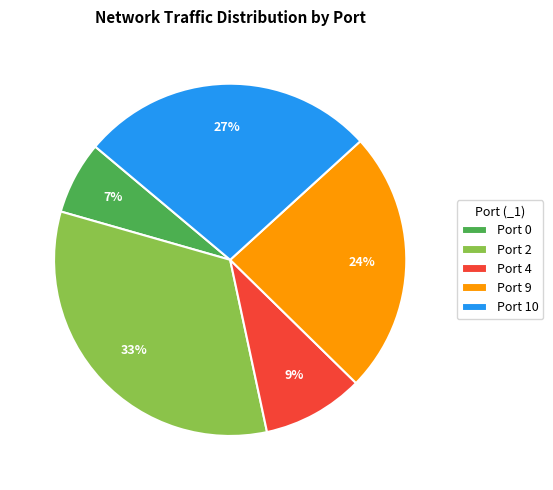

Is the sum of Port 4 and Port 2 greater than half?

No